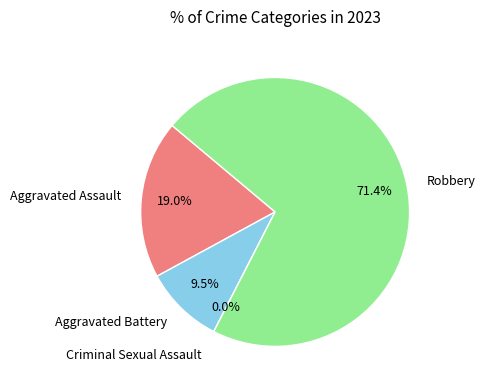

To the nearest percent, what percentage of the pie is Aggravated Battery?

10%